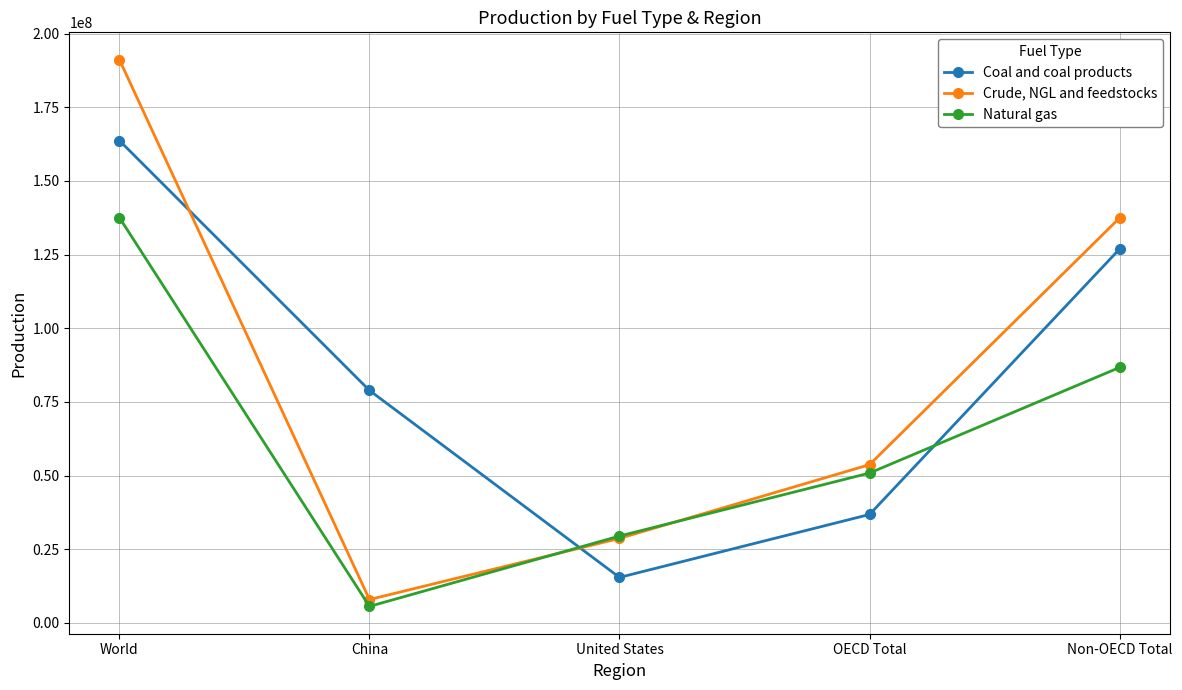

True or false: Coal and coal products has a value of 36810739.7 at OECD Total.

True